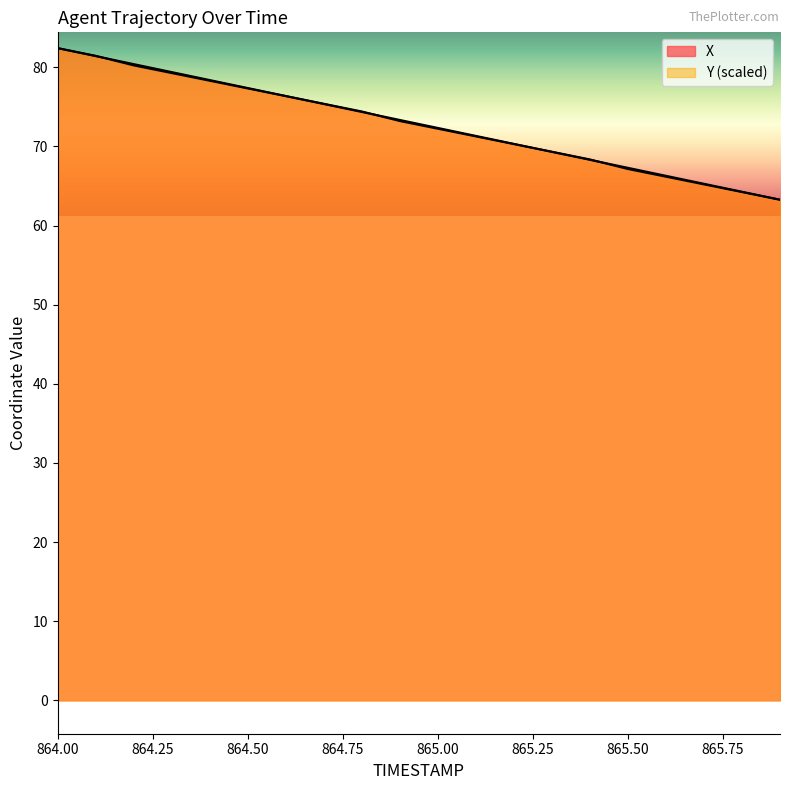

Rank the series at 865.1 from highest to lowest value.

X, Y